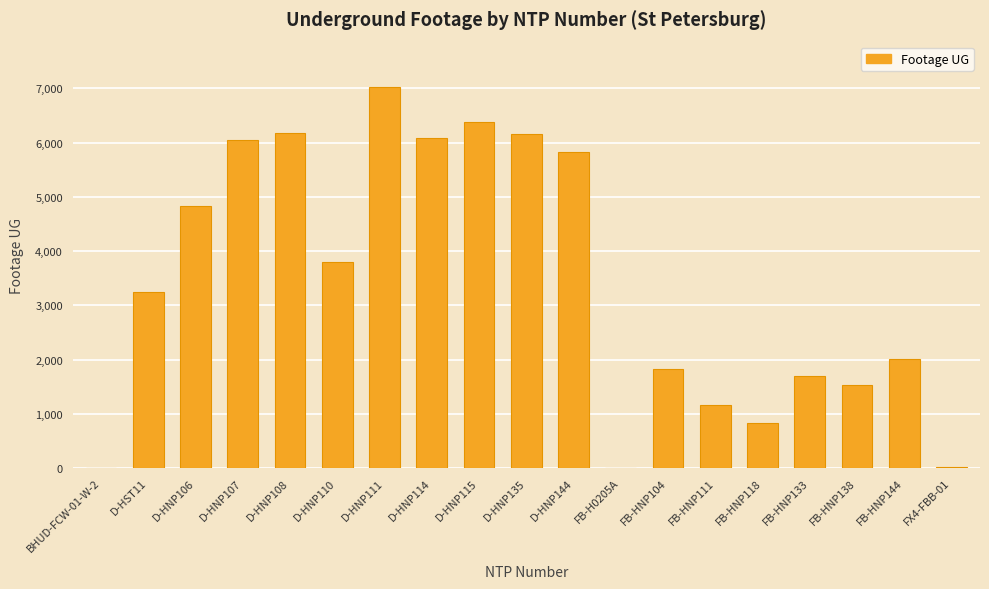

What is the greatest value displayed?

7020